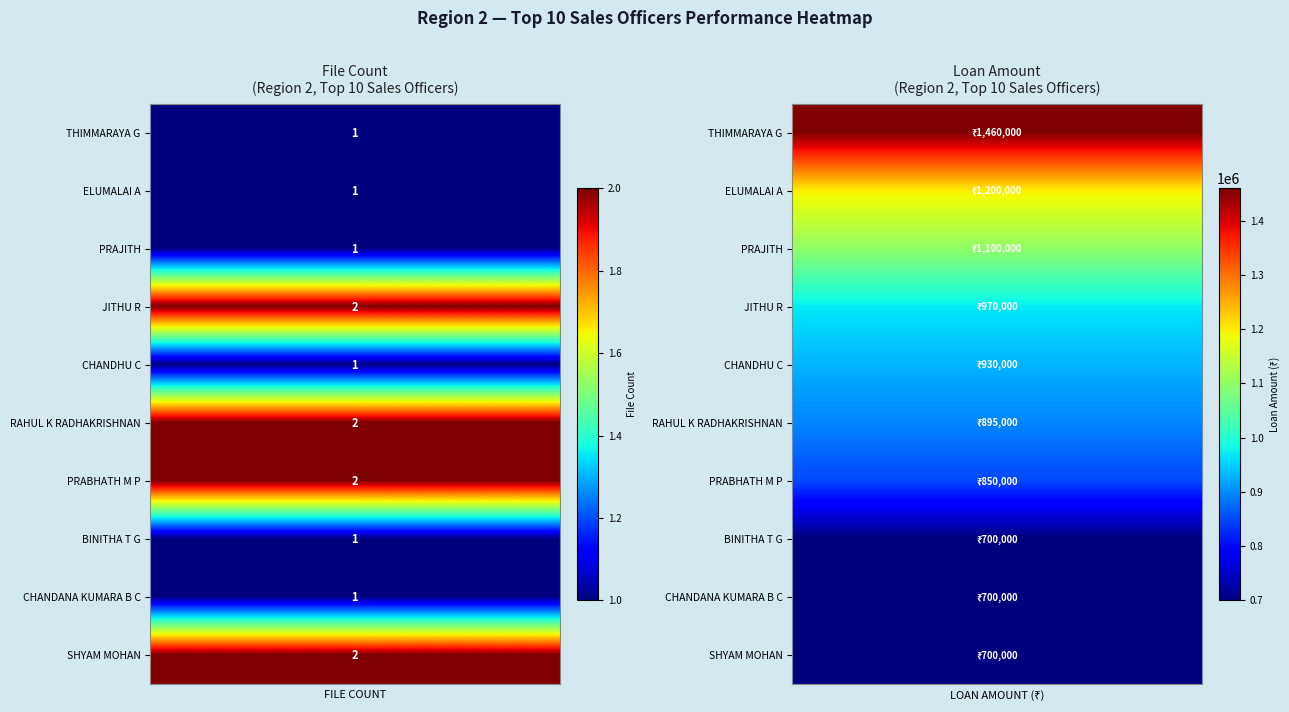

What is the difference between the maximum and minimum values in the FILE COUNT series?

1